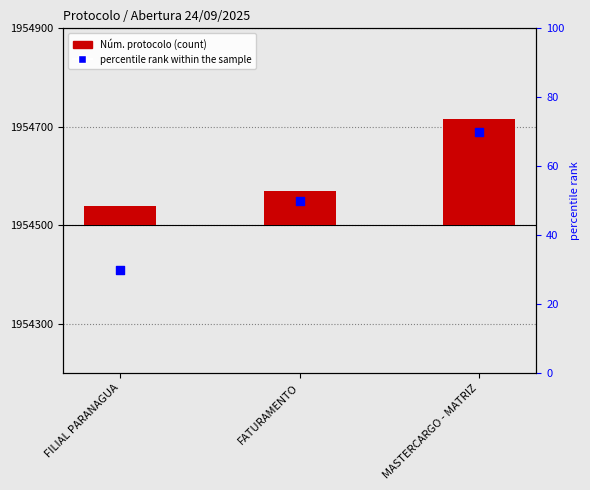

Is the value of percentile rank within the sample at MASTERCARGO - MATRIZ greater than the value of Núm. protocolo at MASTERCARGO - MATRIZ?

No